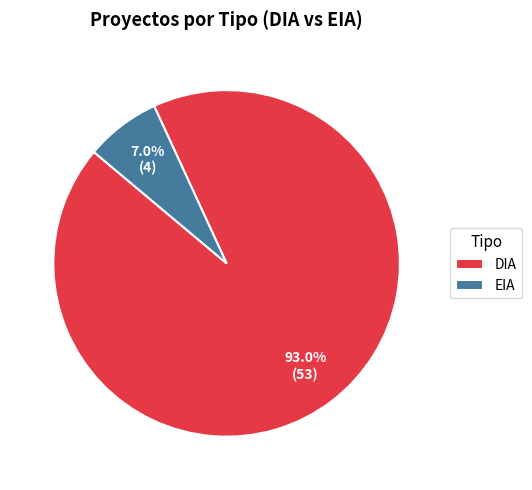

Which has a higher value, EIA or DIA?

DIA